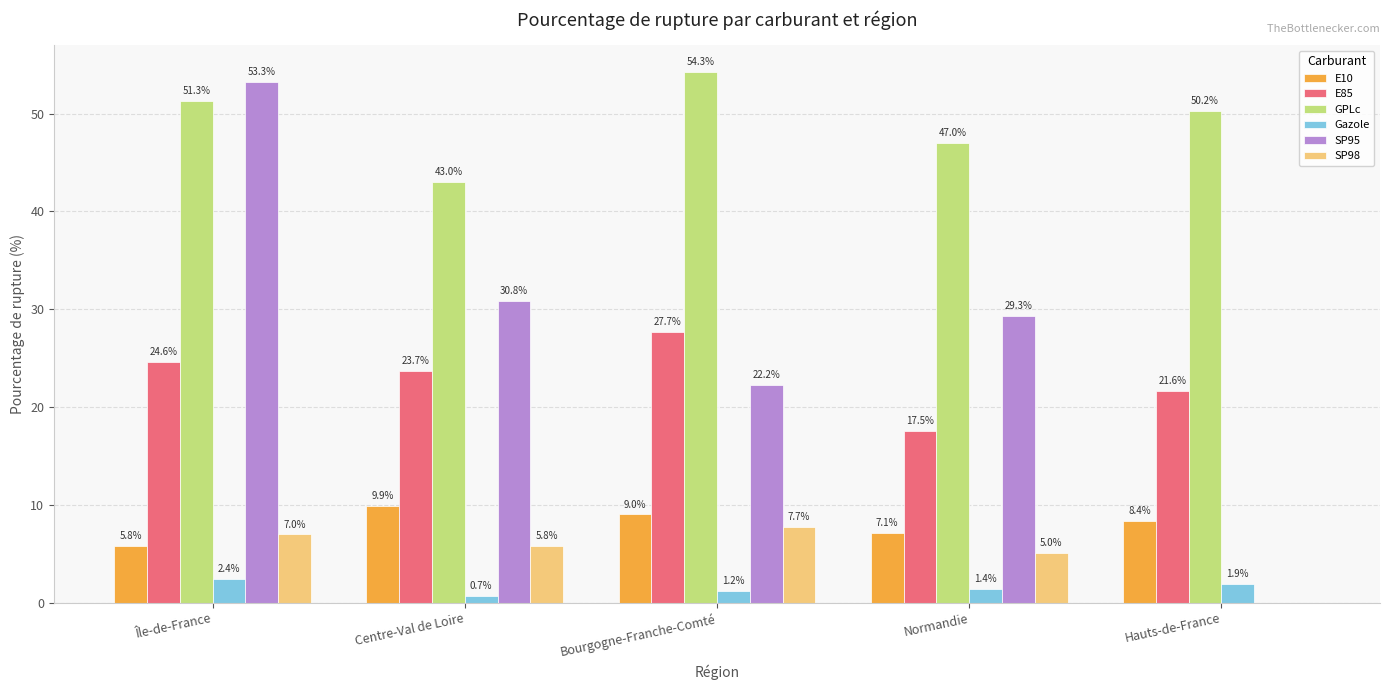

At which category is the sum across all series the highest?

Île-de-France